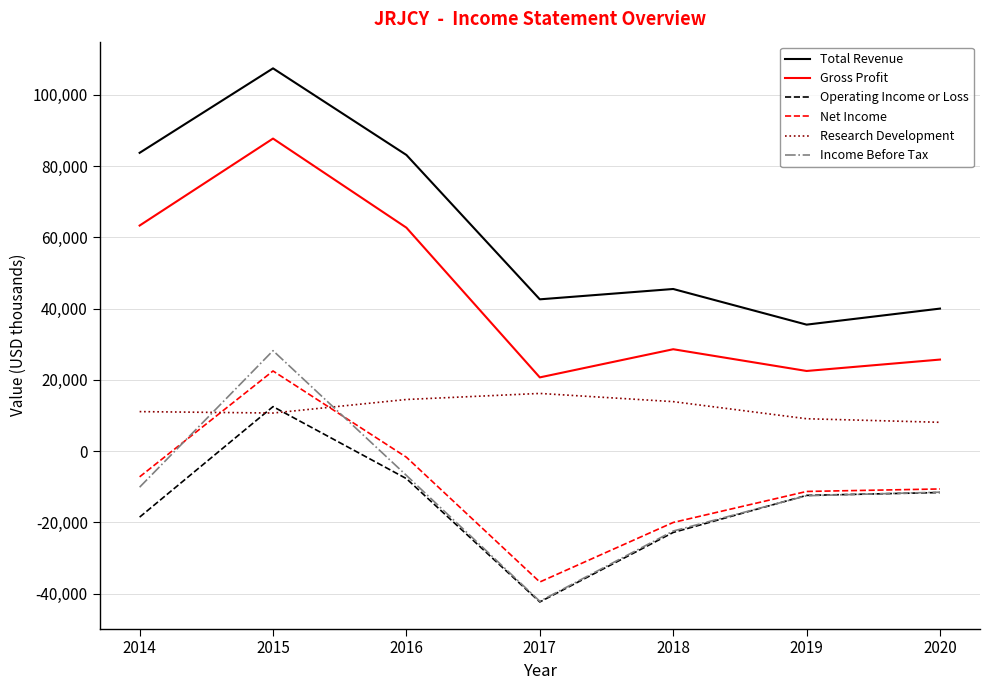

Is the value of Income Before Tax at 2018 greater than the value of Operating Income or Loss at 2019?

No